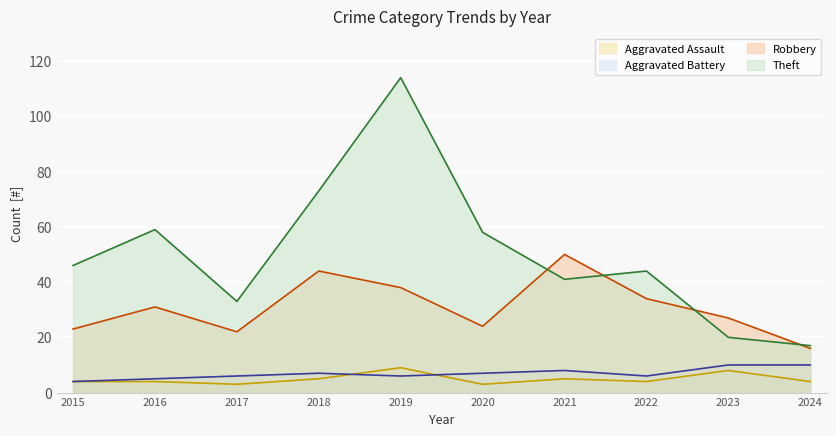

Reading left to right, what are all the values shown in this chart?

Aggravated Assault (line): 4	4	3	5	9	3	5	4	8	4
Aggravated Battery (line): 4	5	6	7	6	7	8	6	10	10
Robbery (line): 23	31	22	44	38	24	50	34	27	16
Theft (line): 46	59	33	73	114	58	41	44	20	17